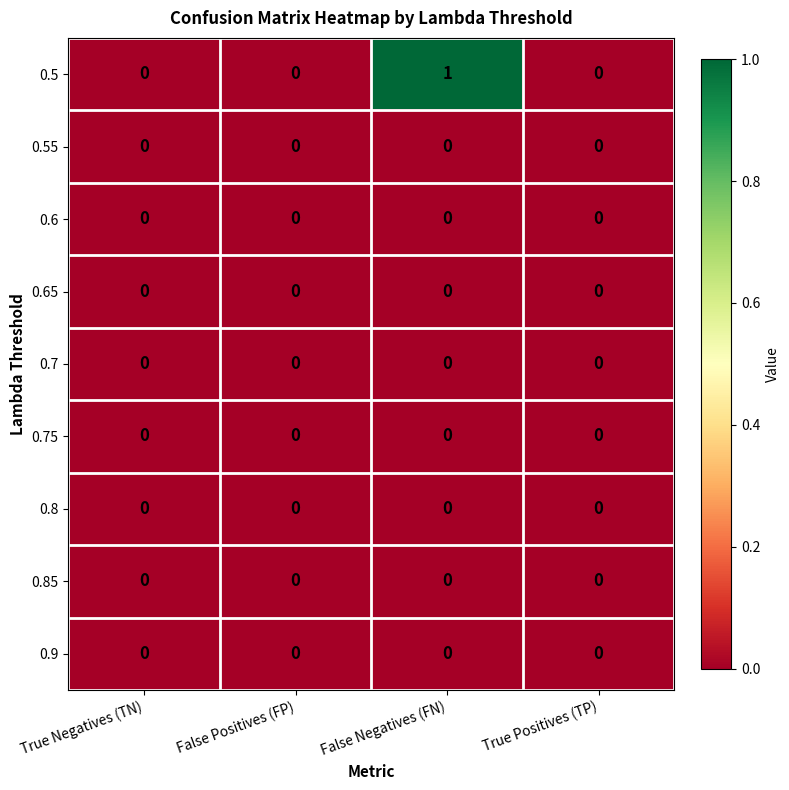

At which category is the sum across all series the highest?

False Negatives (FN)